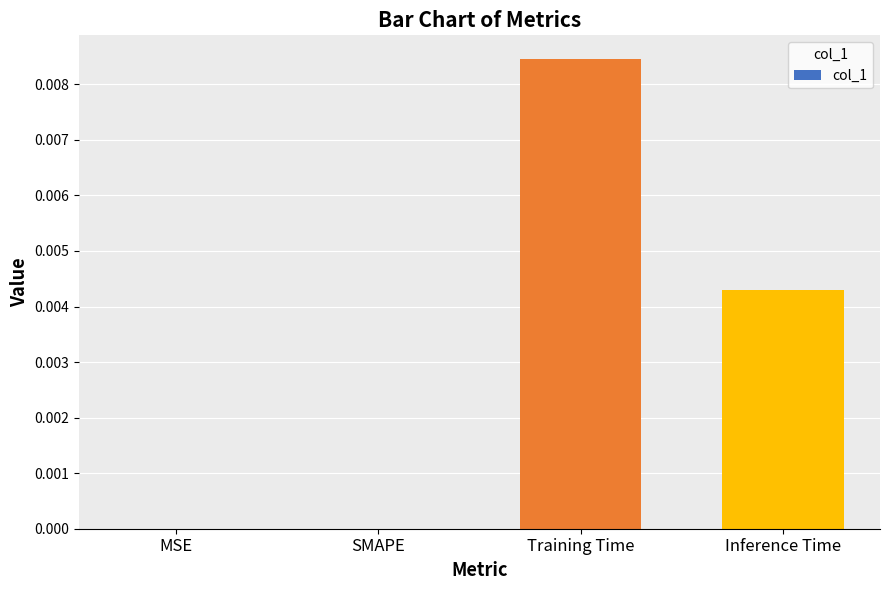

True or false: the data shows 0.0 at Training Time.

True